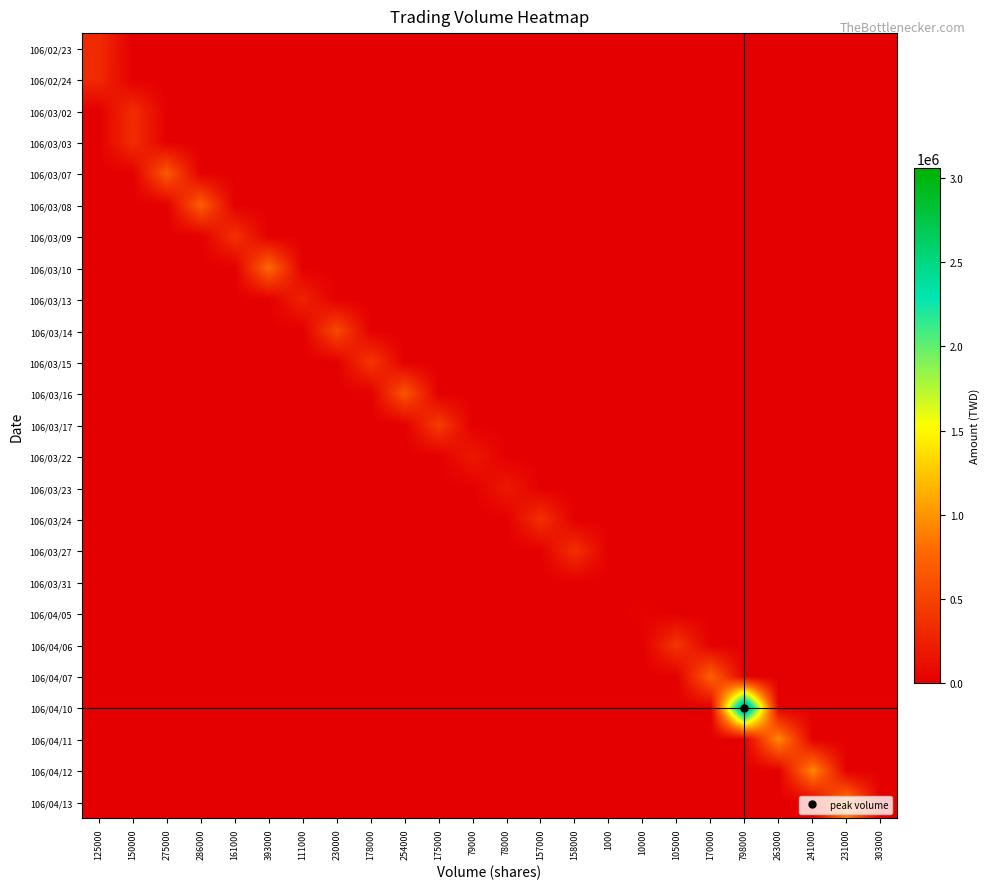

At 125000, list the series in order from smallest to largest.

106/03/02, 106/03/03, 106/03/07, 106/03/08, 106/03/09, 106/03/10, 106/03/13, 106/03/14, 106/03/15, 106/03/16, 106/03/17, 106/03/22, 106/03/23, 106/03/24, 106/03/27, 106/03/31, 106/04/05, 106/04/06, 106/04/07, 106/04/10, 106/04/11, 106/04/12, 106/04/13, 106/02/24, 106/02/23